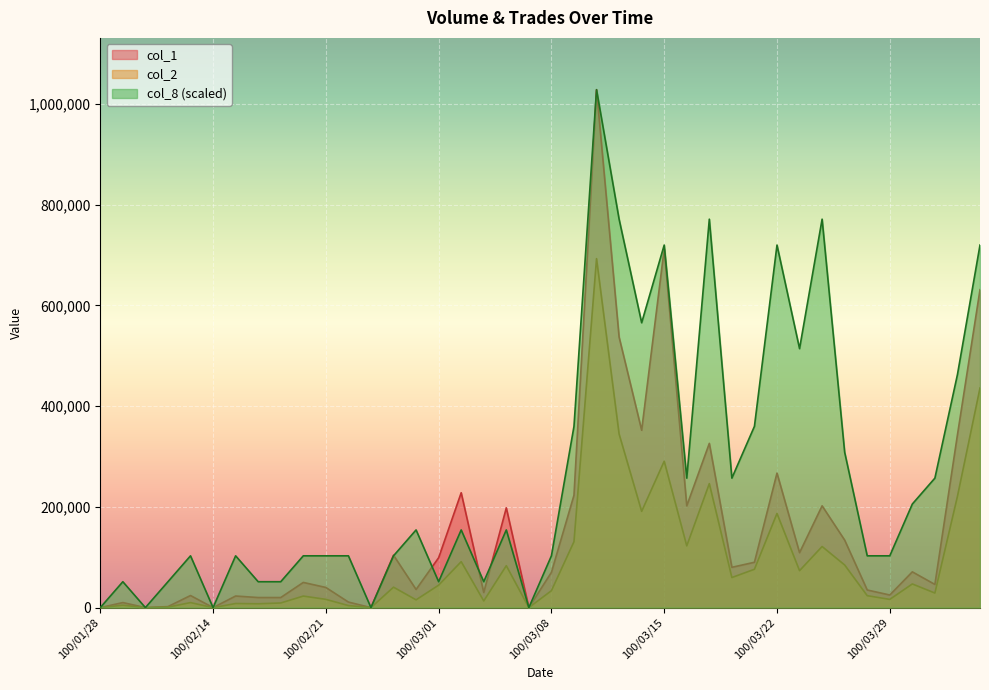

The col_1 series shows 585645 at 100/03/17. True or false?

False